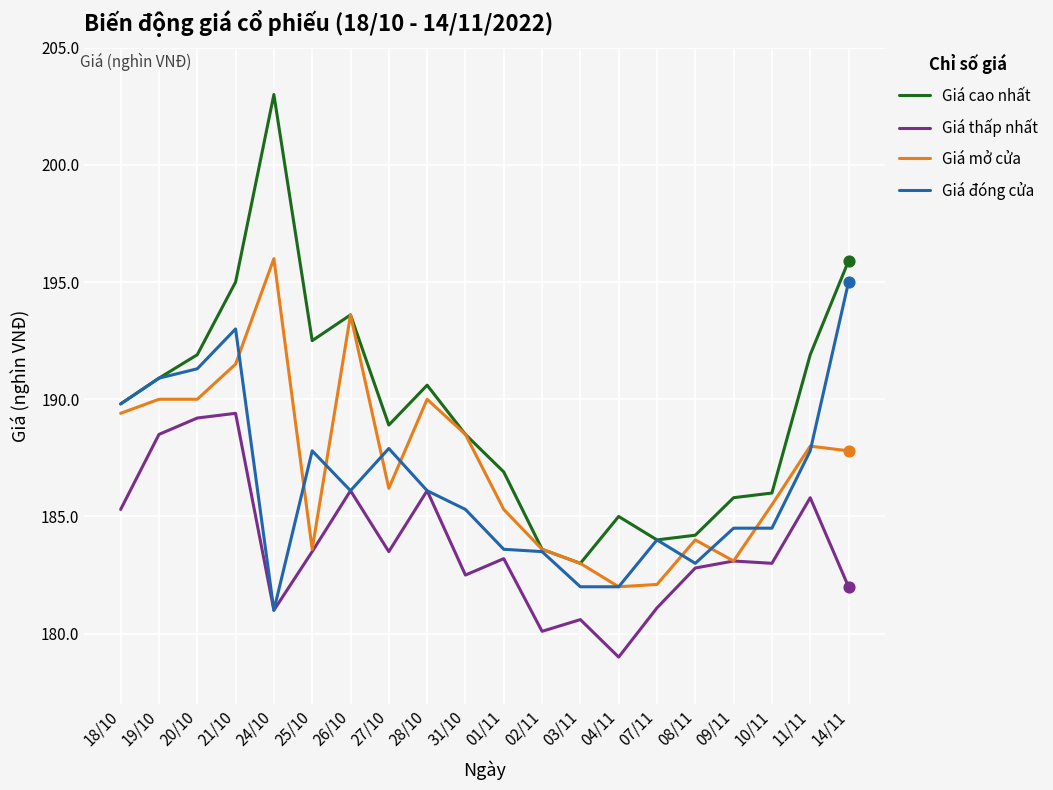

Between 07/11 and 09/11, which series saw the biggest shift?

Giá thấp nhất